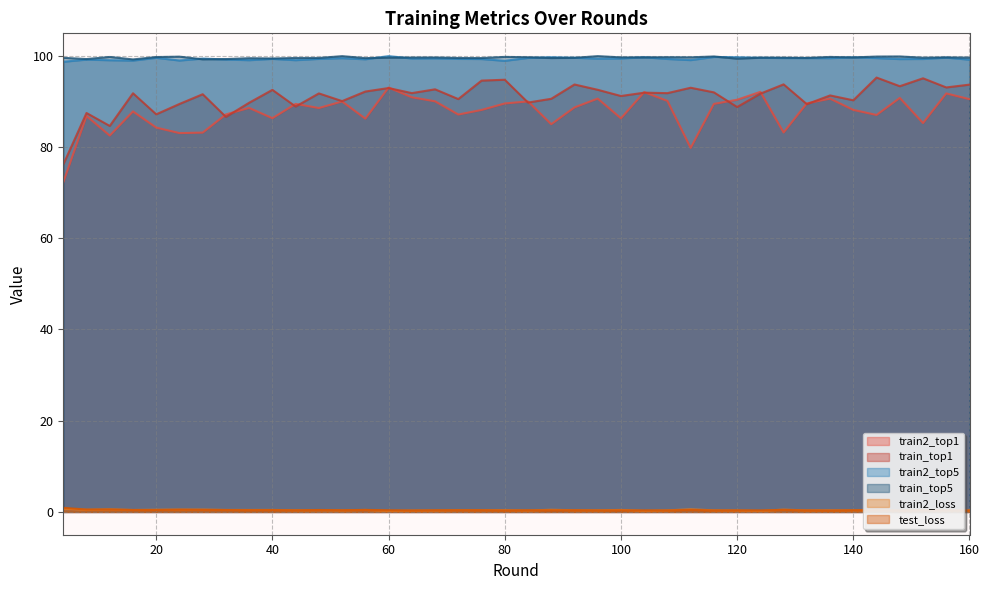

List the labels in order of train2_top5 value, largest first.

60, 116, 88, 120, 104, 140, 156, 124, 92, 20, 84, 128, 132, 144, 52, 136, 68, 100, 64, 28, 96, 72, 40, 48, 108, 152, 76, 148, 56, 32, 8, 160, 112, 36, 44, 12, 24, 16, 80, 4